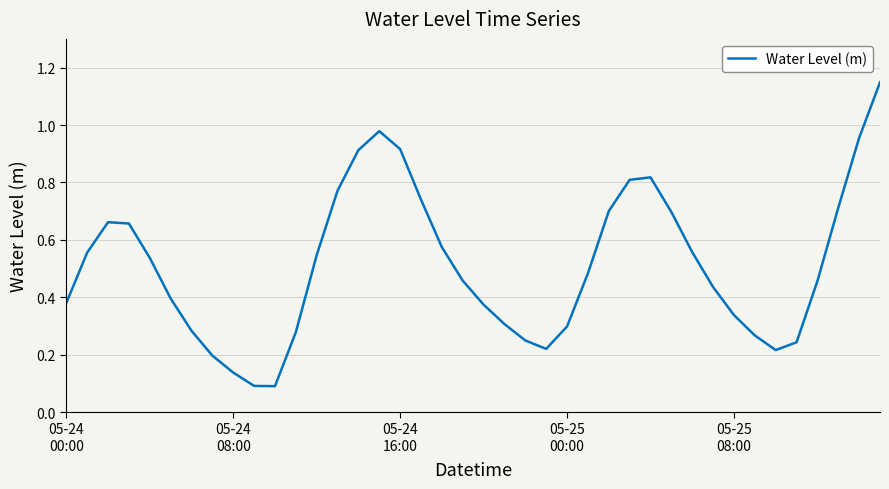

True or false: there are more than 0 points higher than both neighbors.

True